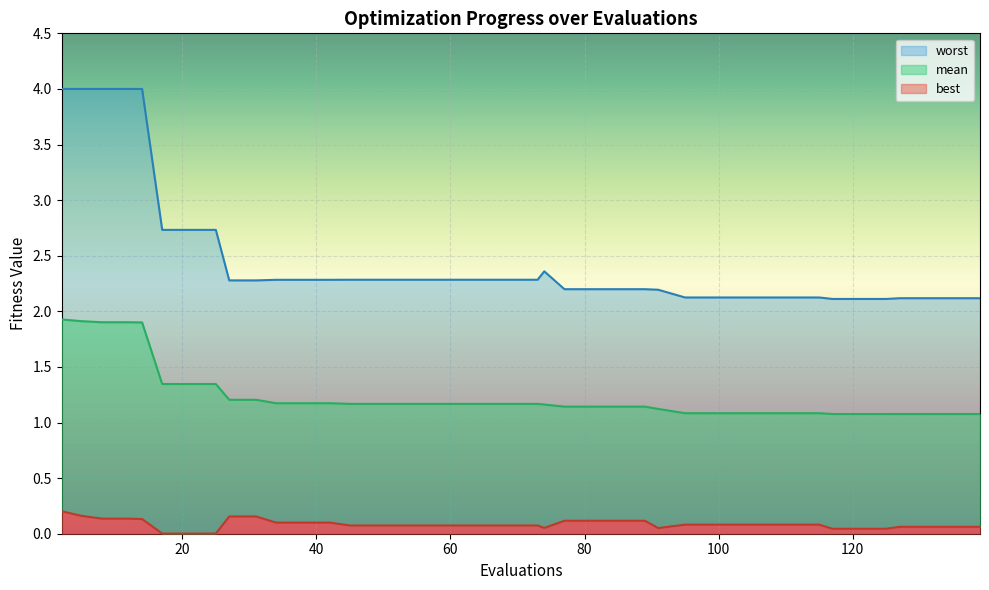

Reading left to right, extract all data points from this chart.

mean: 2=1.9	5=1.9	8=1.9	12=1.9	14=1.9	17=1.3	21=1.3	25=1.3	27=1.2	31=1.2	34=1.2	38=1.2	42=1.2	45=1.2	49=1.2	53=1.2	57=1.2	61=1.2	65=1.2	69=1.2	73=1.2	74=1.2	77=1.1	81=1.1	85=1.1	89=1.1	91=1.1	95=1.1	99=1.1	103=1.1	107=1.1	111=1.1	115=1.1	117=1.1	121=1.1	125=1.1	127=1.1	131=1.1	135=1.1	139=1.1
best: 2=0.2	5=0.2	8=0.1	12=0.1	14=0.1	17=0.0	21=0.0	25=0.0	27=0.2	31=0.2	34=0.1	38=0.1	42=0.1	45=0.1	49=0.1	53=0.1	57=0.1	61=0.1	65=0.1	69=0.1	73=0.1	74=0.1	77=0.1	81=0.1	85=0.1	89=0.1	91=0.1	95=0.1	99=0.1	103=0.1	107=0.1	111=0.1	115=0.1	117=0.0	121=0.0	125=0.0	127=0.1	131=0.1	135=0.1	139=0.1
worst: 2=4.0	5=4.0	8=4.0	12=4.0	14=4.0	17=2.7	21=2.7	25=2.7	27=2.3	31=2.3	34=2.3	38=2.3	42=2.3	45=2.3	49=2.3	53=2.3	57=2.3	61=2.3	65=2.3	69=2.3	73=2.3	74=2.4	77=2.2	81=2.2	85=2.2	89=2.2	91=2.2	95=2.1	99=2.1	103=2.1	107=2.1	111=2.1	115=2.1	117=2.1	121=2.1	125=2.1	127=2.1	131=2.1	135=2.1	139=2.1